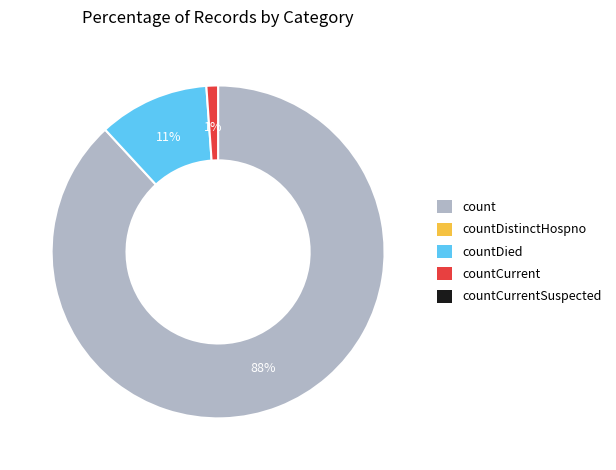

To the nearest percent, what is the difference between the largest and smallest slice percentages?

87%